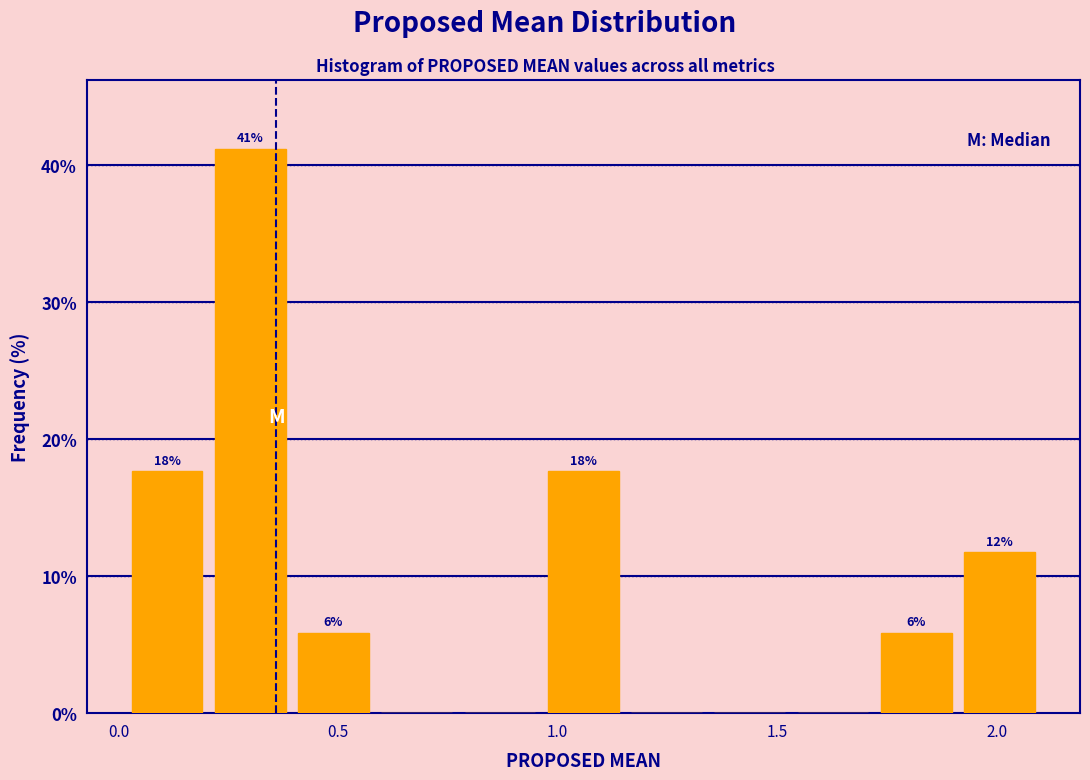

Around what value on the x-axis is the tallest bar? Give the approximate position of its centre, as read against the axis.

0.30